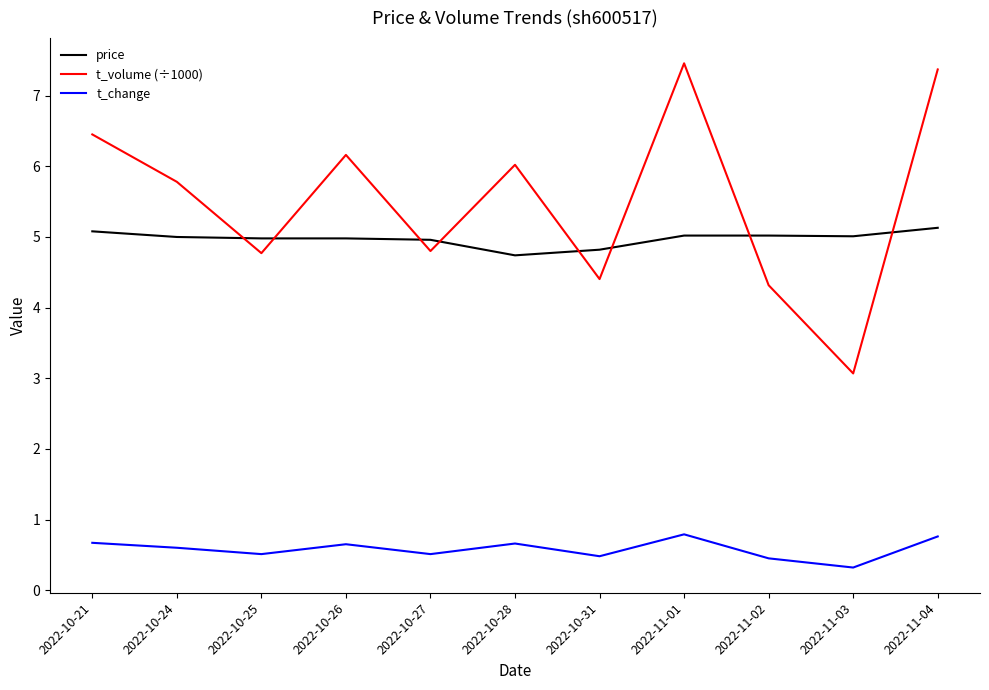

Which category has the lowest value in the price series?

2022-10-28